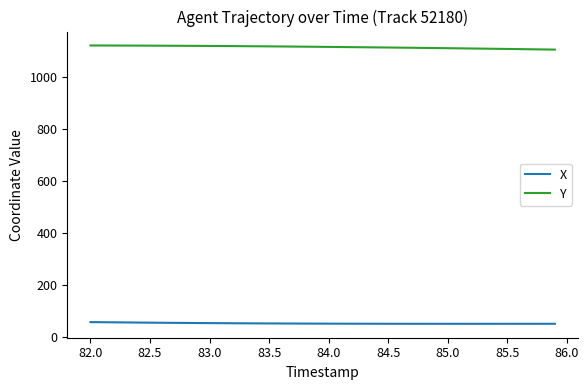

Which series has the largest total across all categories?

Y